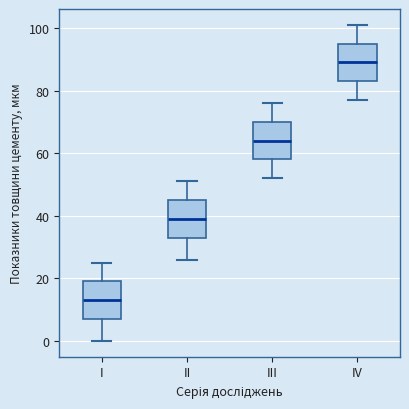

Reading left to right, transcribe this box plot: for each box, give where its median line is, the range the box spans, and where its two whiskers end, as read against the y-axis. The values are not printed on the chart, so give them approximately, as read against the axis.

I: median 14, box 8 to 20, whiskers 0 to 26
II: median 40, box 34 to 46, whiskers 26 to 52
III: median 64, box 58 to 70, whiskers 52 to 76
IV: median 90, box 84 to 96, whiskers 78 to 102